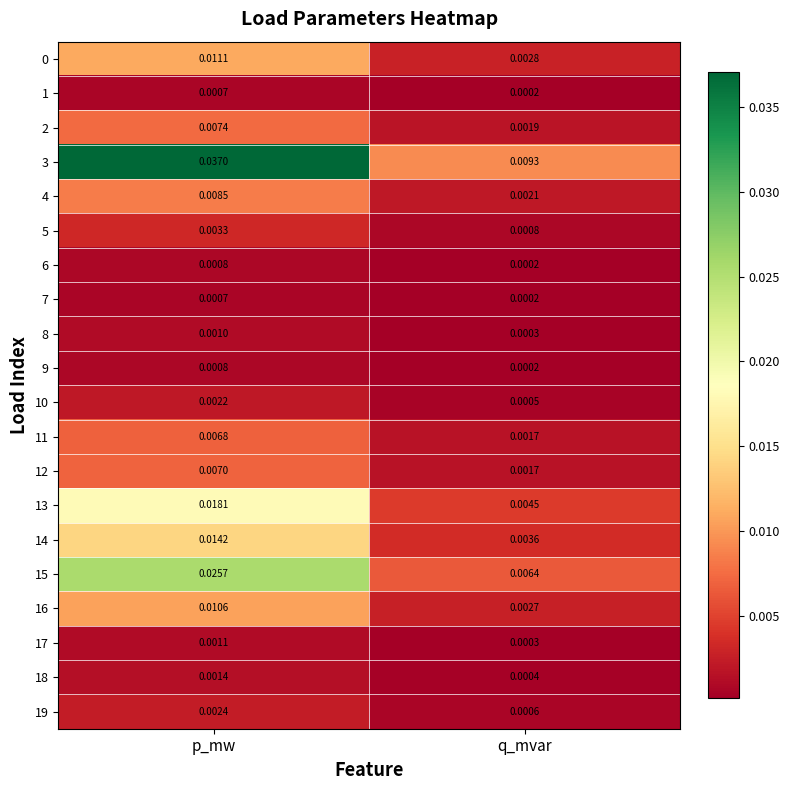

At which category is the sum across all series the highest?

p_mw